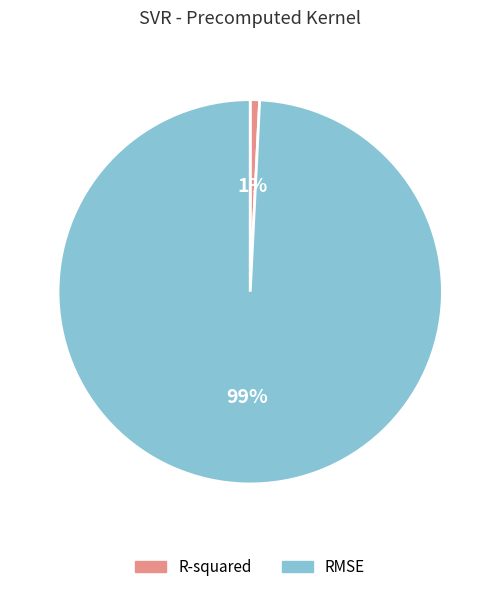

Does R-squared represent more than half of the total?

No